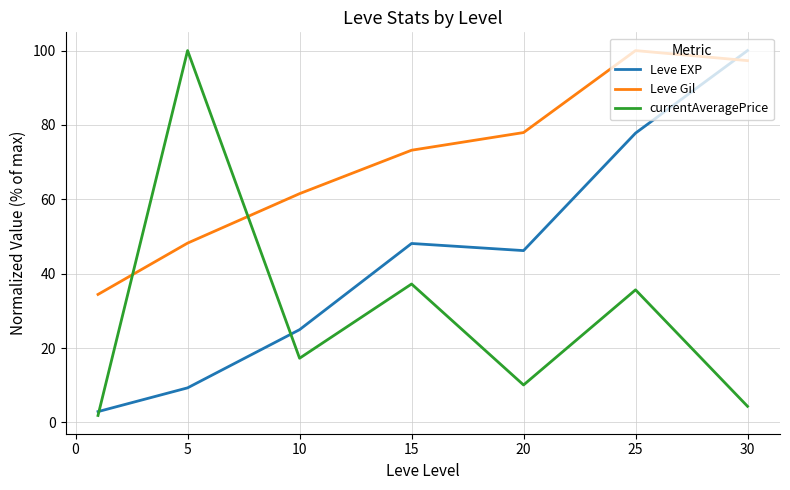

At how many categories does at least one series exceed 5?

7